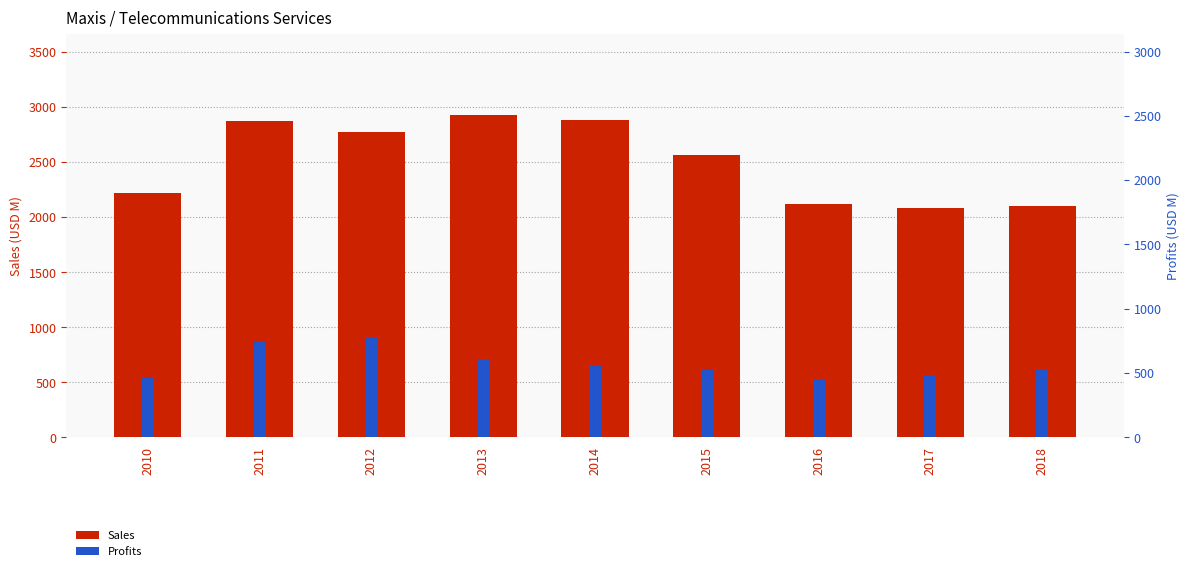

Is it true that Sales equals 1036.6 at 2011?

False